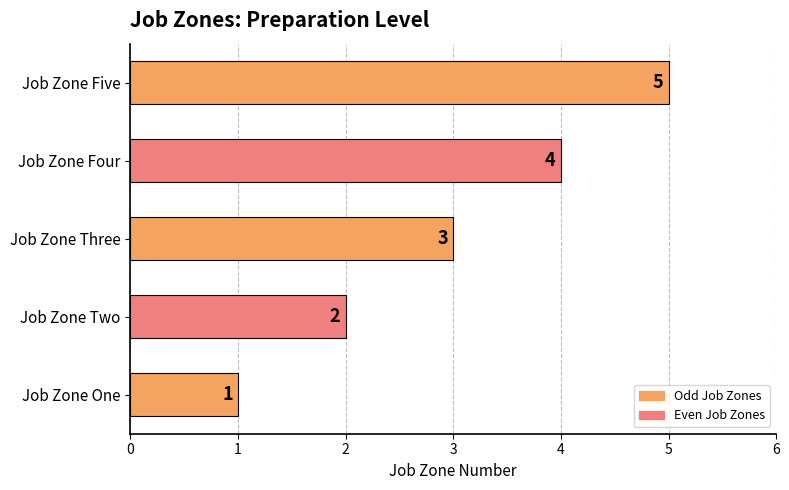

List the labels in order of value, smallest first.

Job Zone One, Job Zone Two, Job Zone Three, Job Zone Four, Job Zone Five